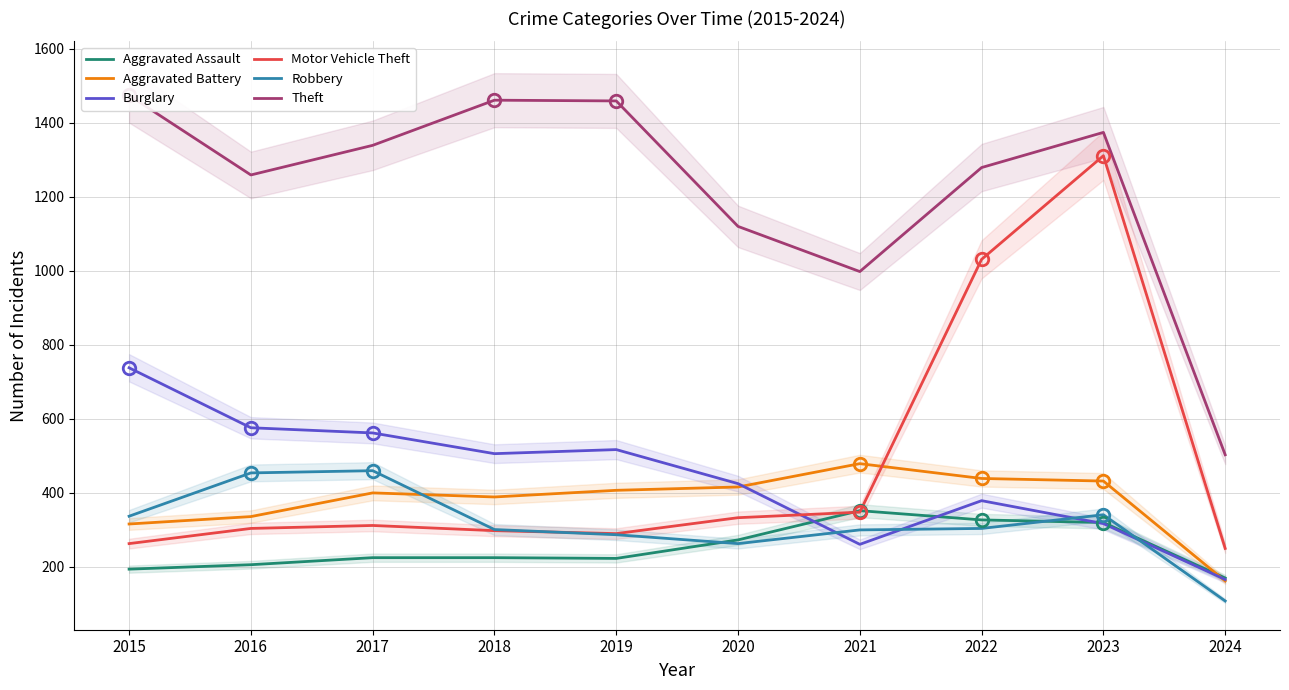

What is the spread (max minus min) of values at 2024?

395